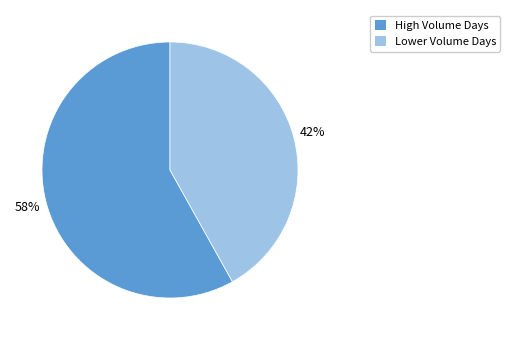

To the nearest percent, what is the difference between the largest and smallest slice percentages?

16%